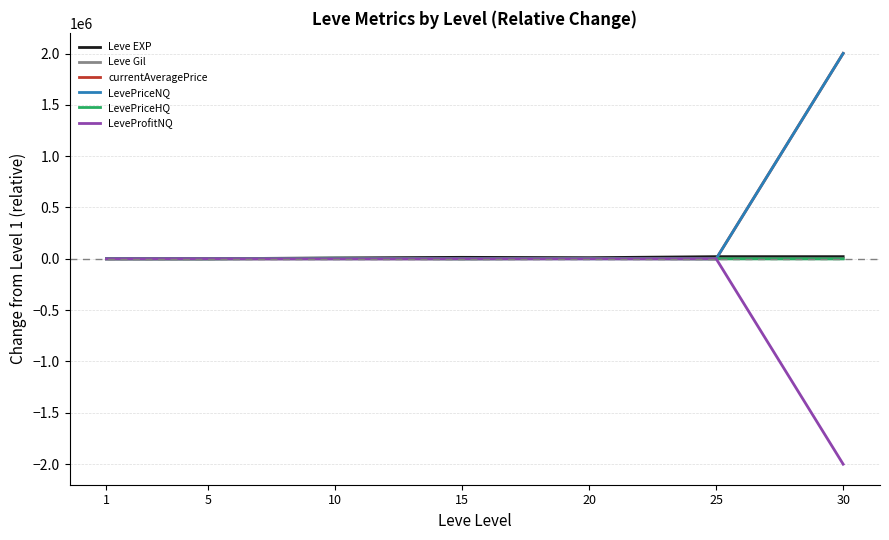

At how many categories does at least one series exceed 1869127?

1